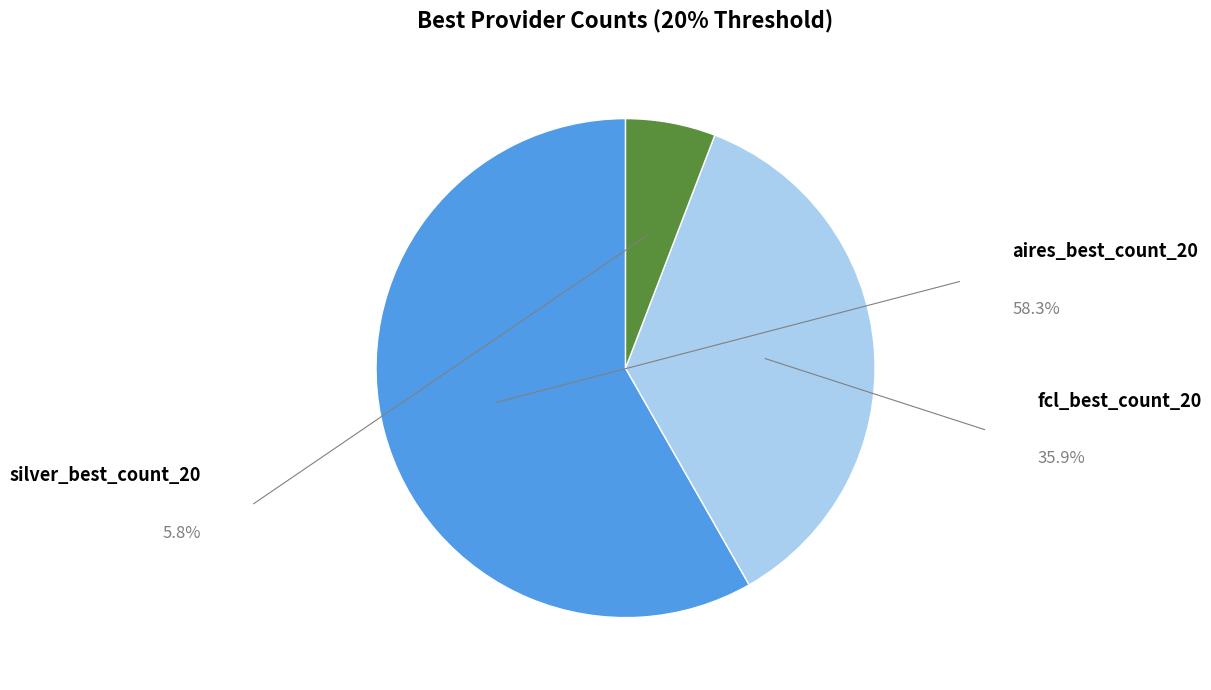

How many slices are in this pie chart?

3